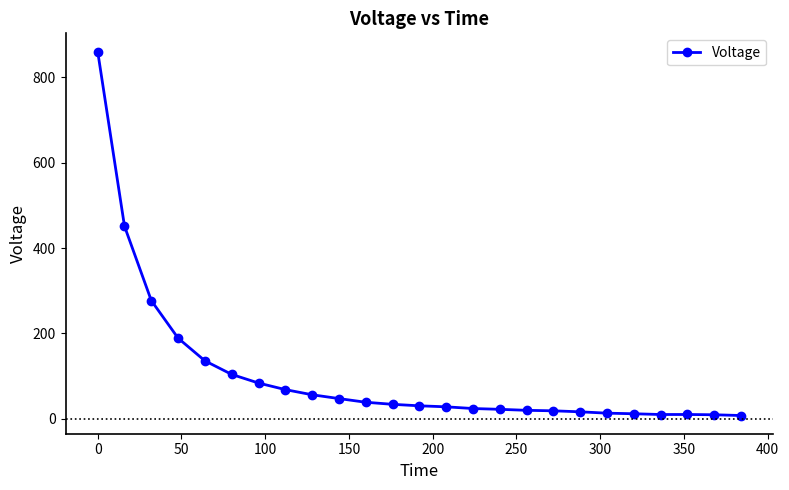

What is the maximum value shown in the chart?

860.5